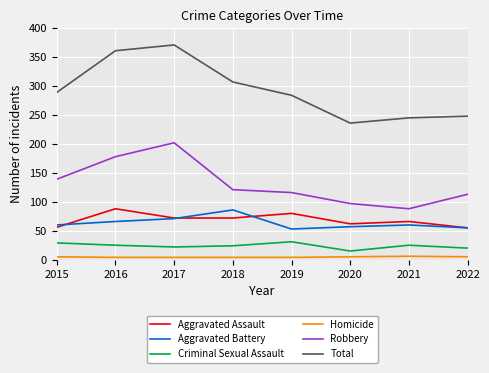

True or false: Robbery and Total intersect in this chart.

False